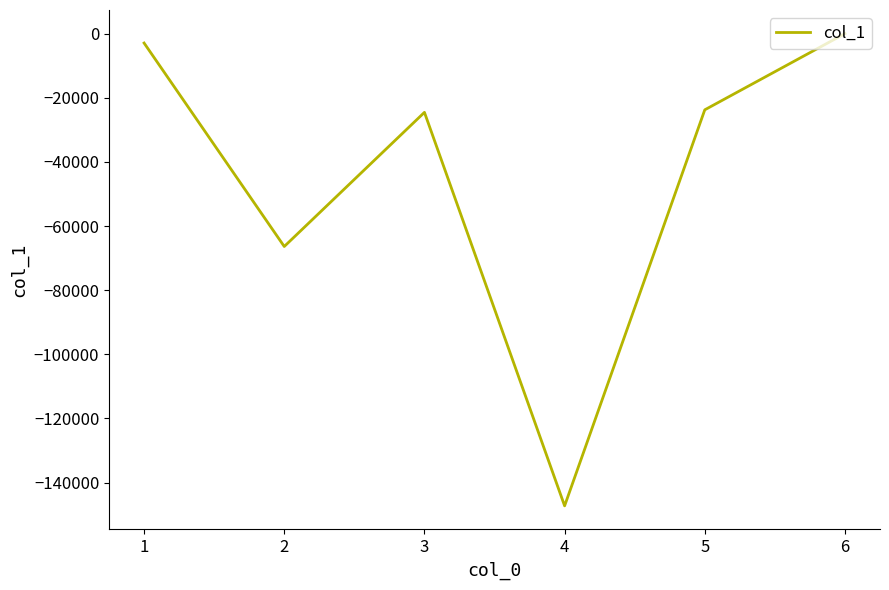

What is the greatest value displayed?

0.1